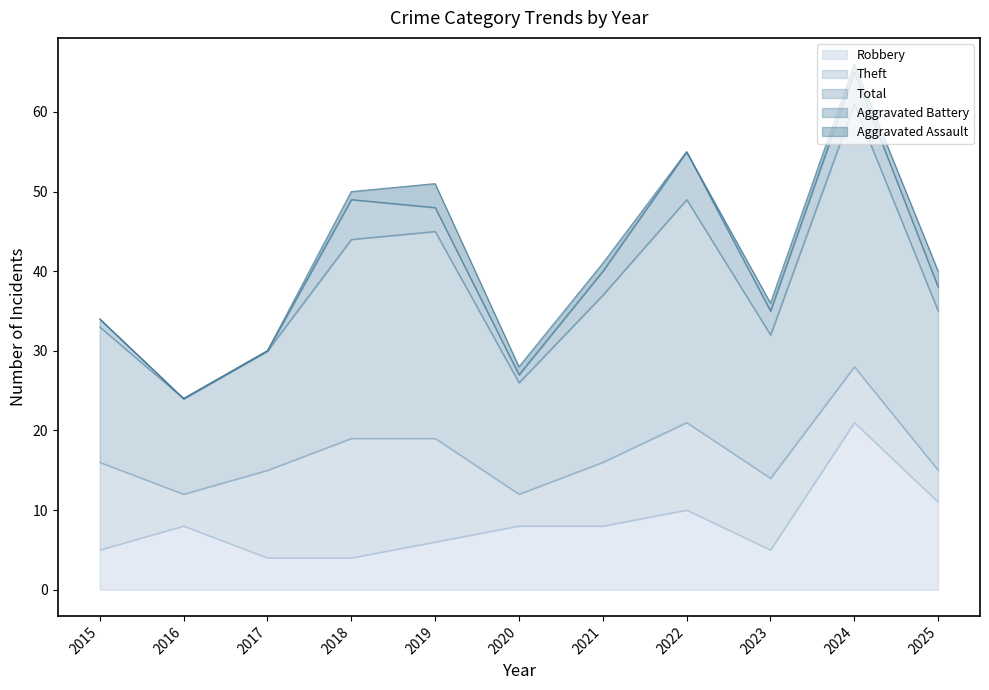

True or false: Theft has a value of 11 at 2017.

True